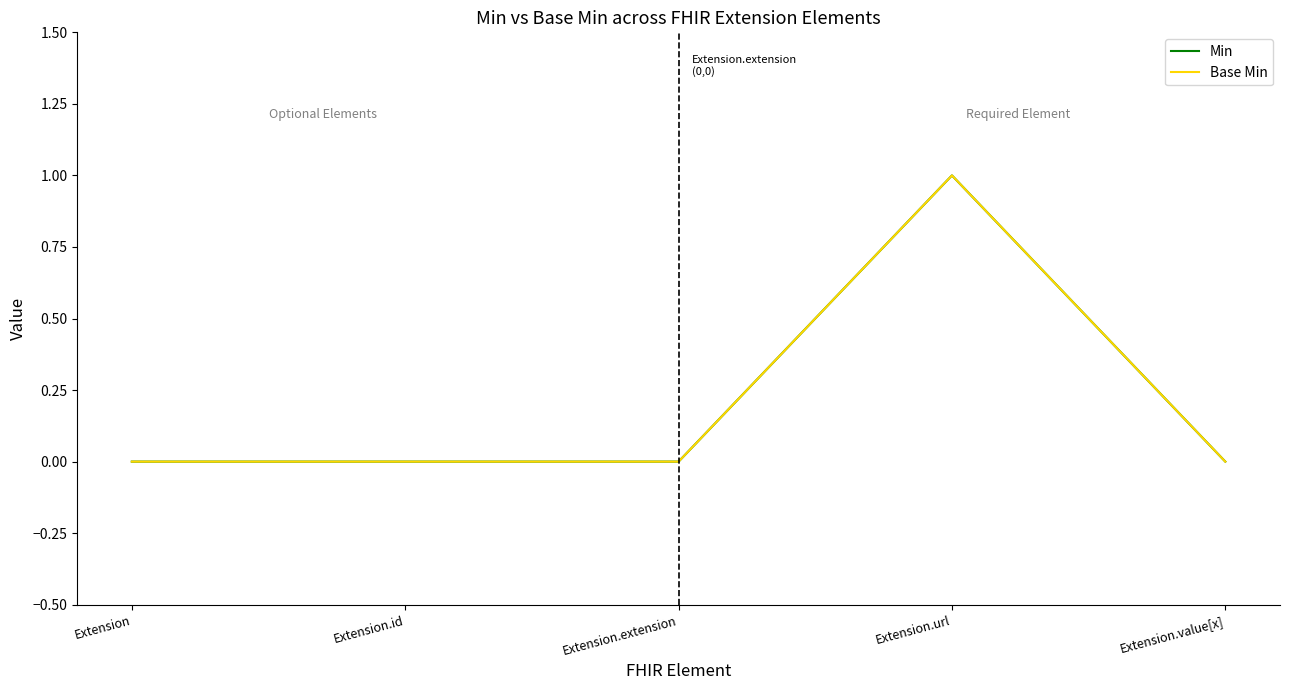

At which category is the sum across all series the highest?

Extension.url